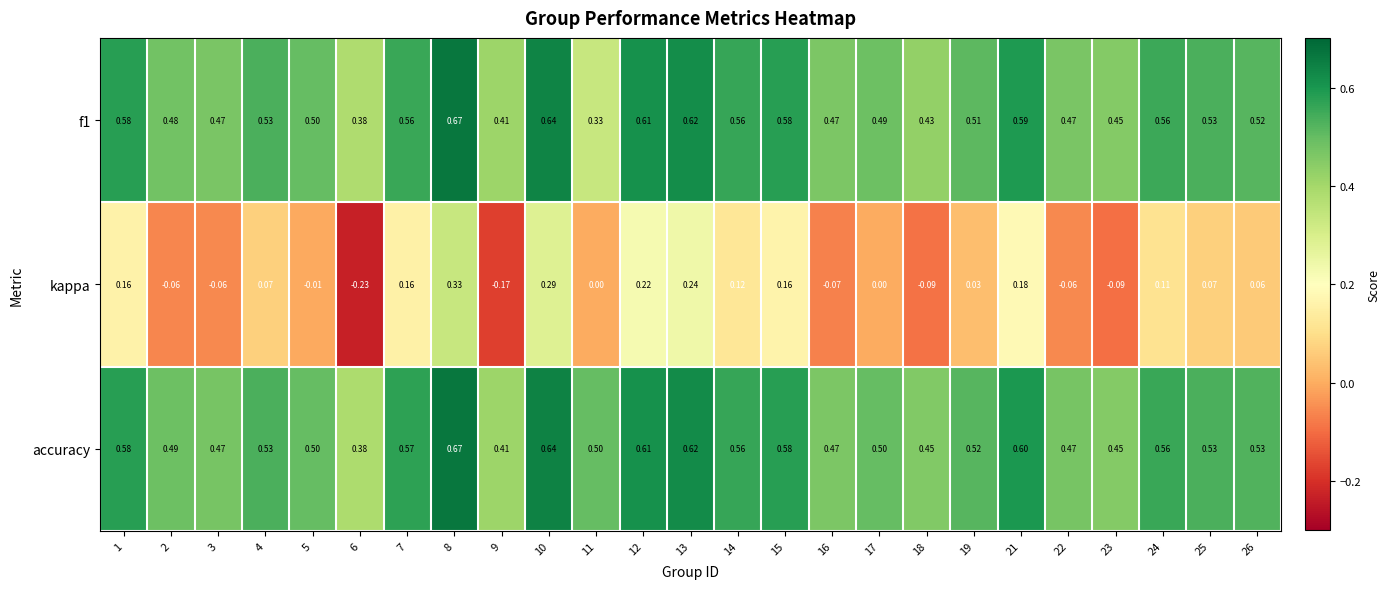

Is the value of accuracy at 14 greater than the value of kappa at 25?

Yes